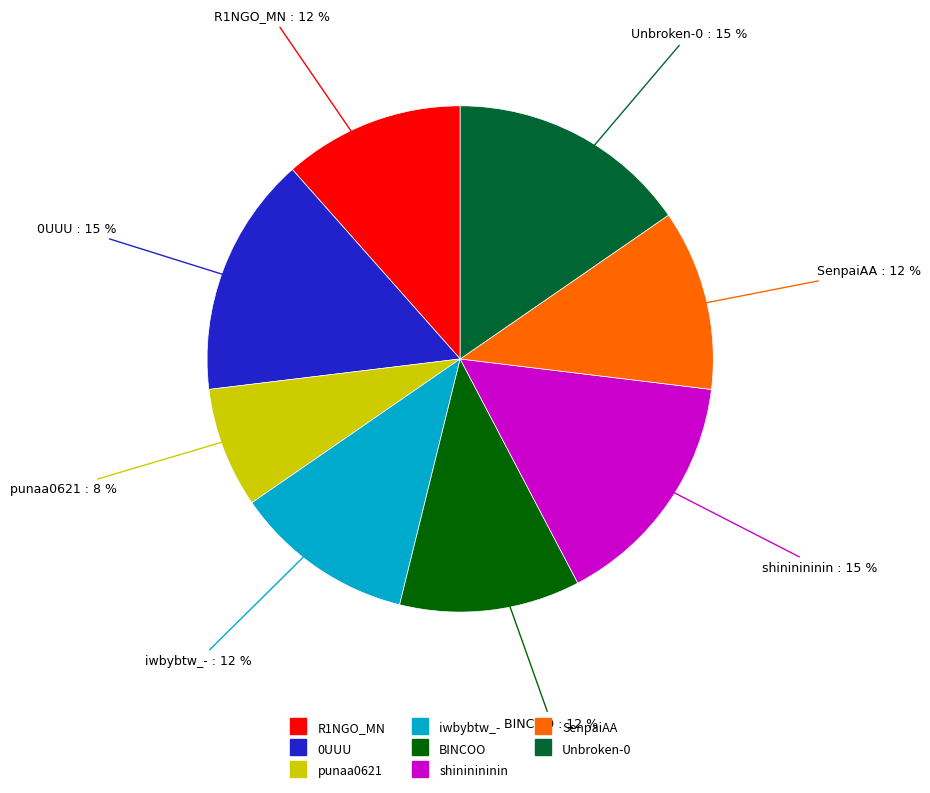

Which category has the smallest portion of the pie?

punaa0621